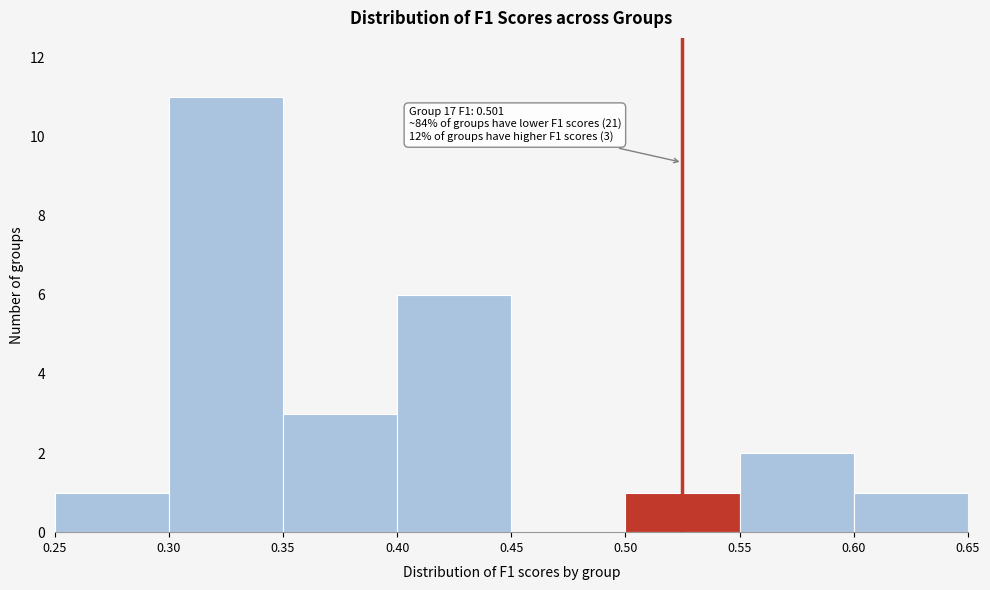

Which range on the x-axis has the tallest bar?

0.30 to 0.35